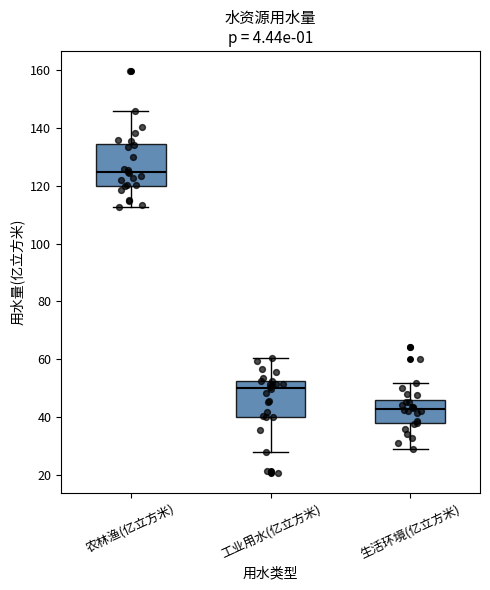

Reading left to right, transcribe this box plot: for each box, give where its median line is, the range the box spans, and where its two whiskers end, as read against the y-axis. The values are not printed on the chart, so give them approximately, as read against the axis.

农林渔(亿立方米): median 124, box 120 to 134, whiskers 112 to 146
工业用水(亿立方米): median 50, box 40 to 52, whiskers 28 to 60
生活环境(亿立方米): median 42, box 38 to 46, whiskers 28 to 52